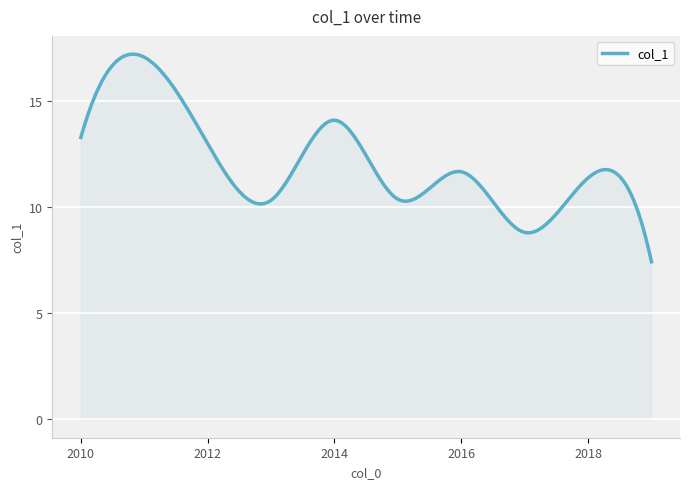

What is the minimum value shown in the chart?

7.4